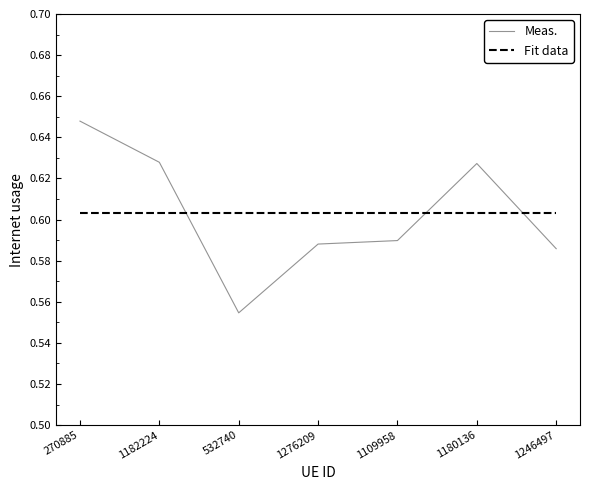

What are all the series names shown in the legend?

Meas., Fit data